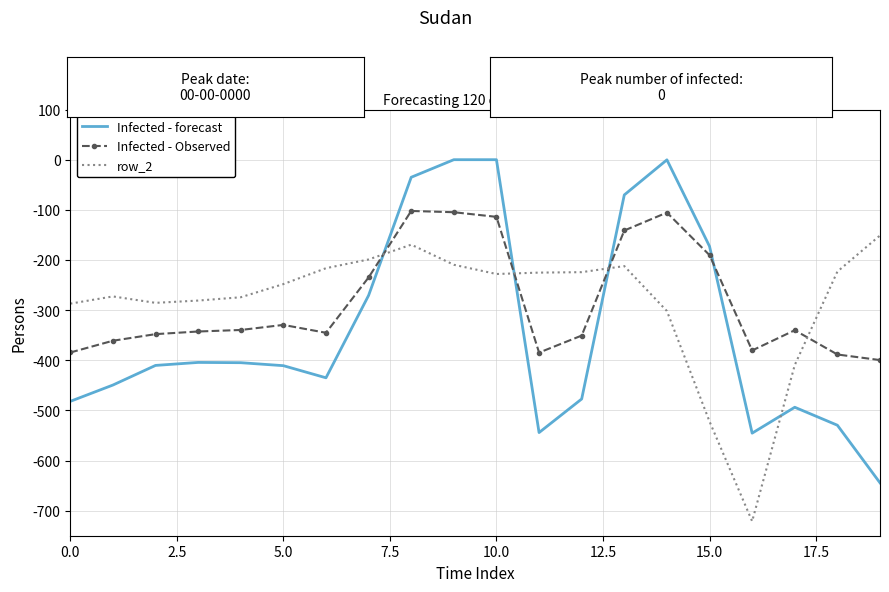

Which series has the widest spread of values?

Infected - forecast